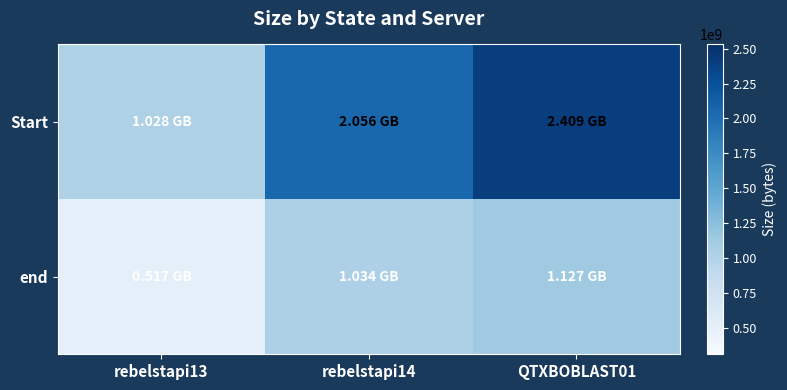

Which series has the widest spread of values?

Start